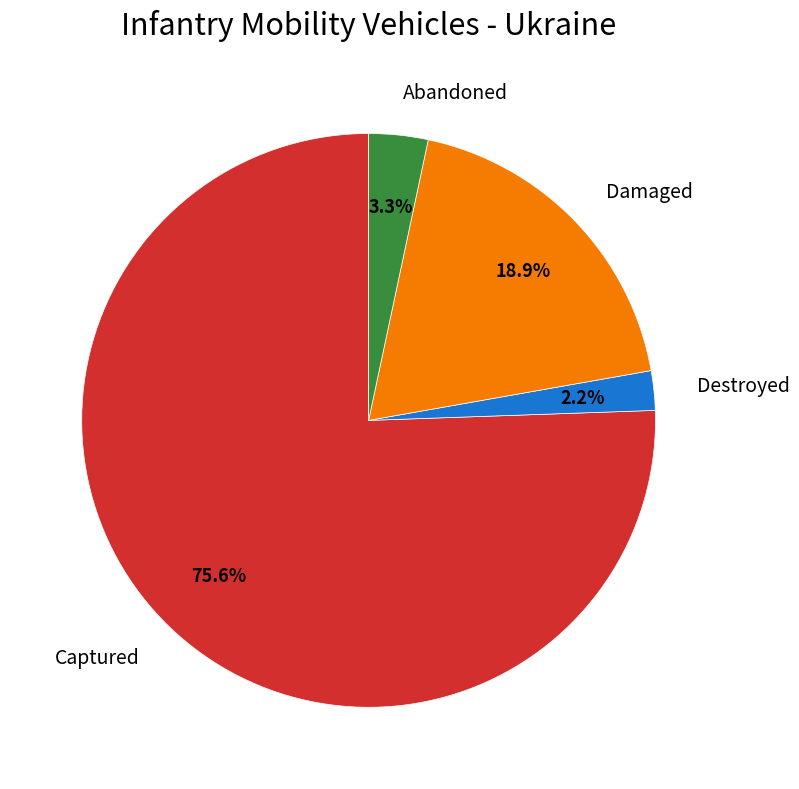

Is there any slice that represents more than half of the pie?

Yes